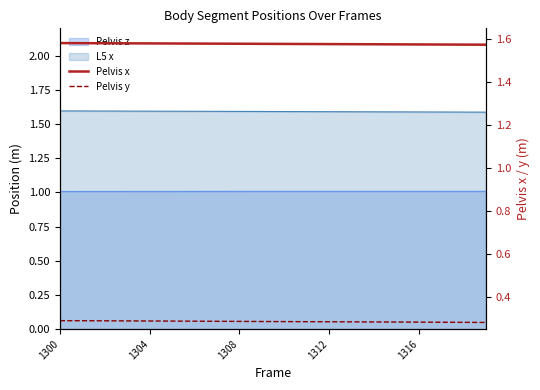

What is the sum of all Pelvis x values?

31.6